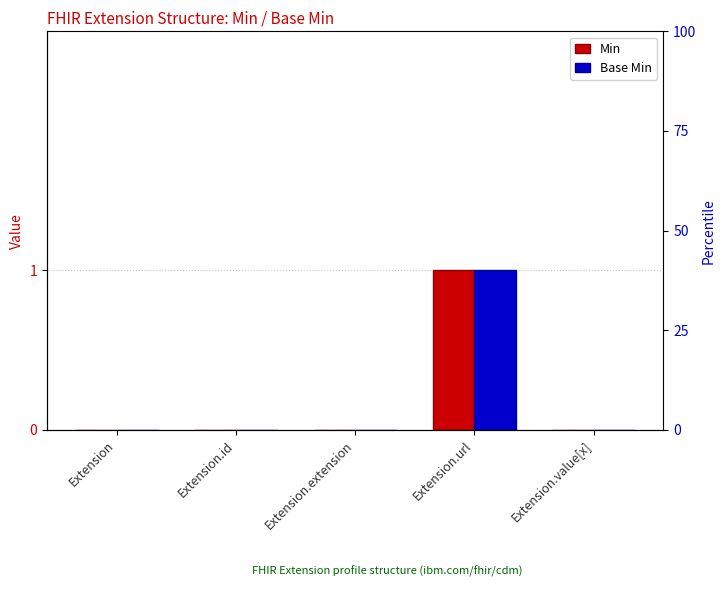

Is it true that Min equals 0 at Extension.url?

False